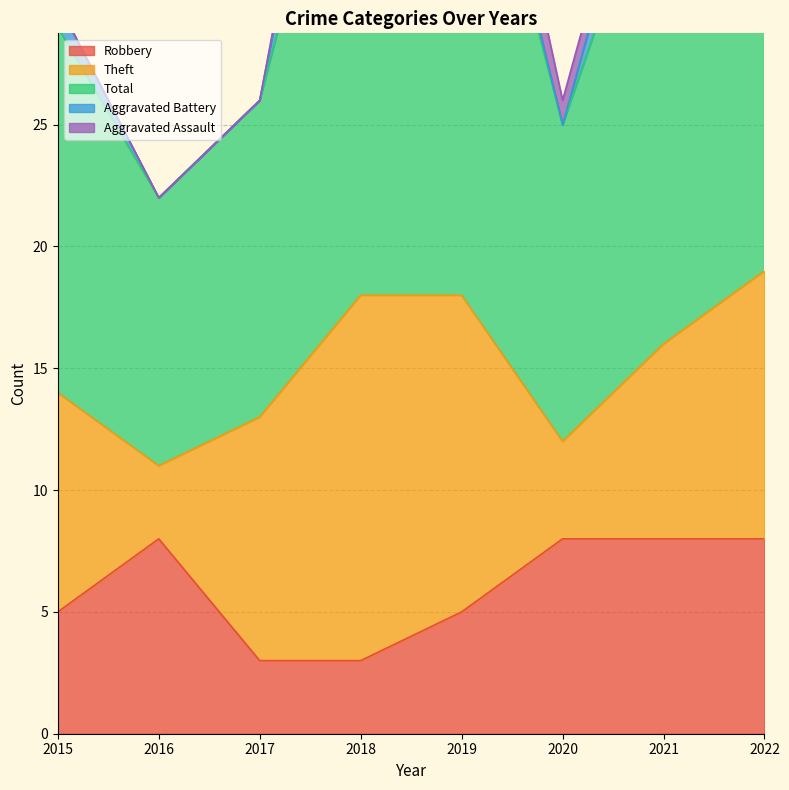

What is the value of the Robbery point at the 6th from the left?

8